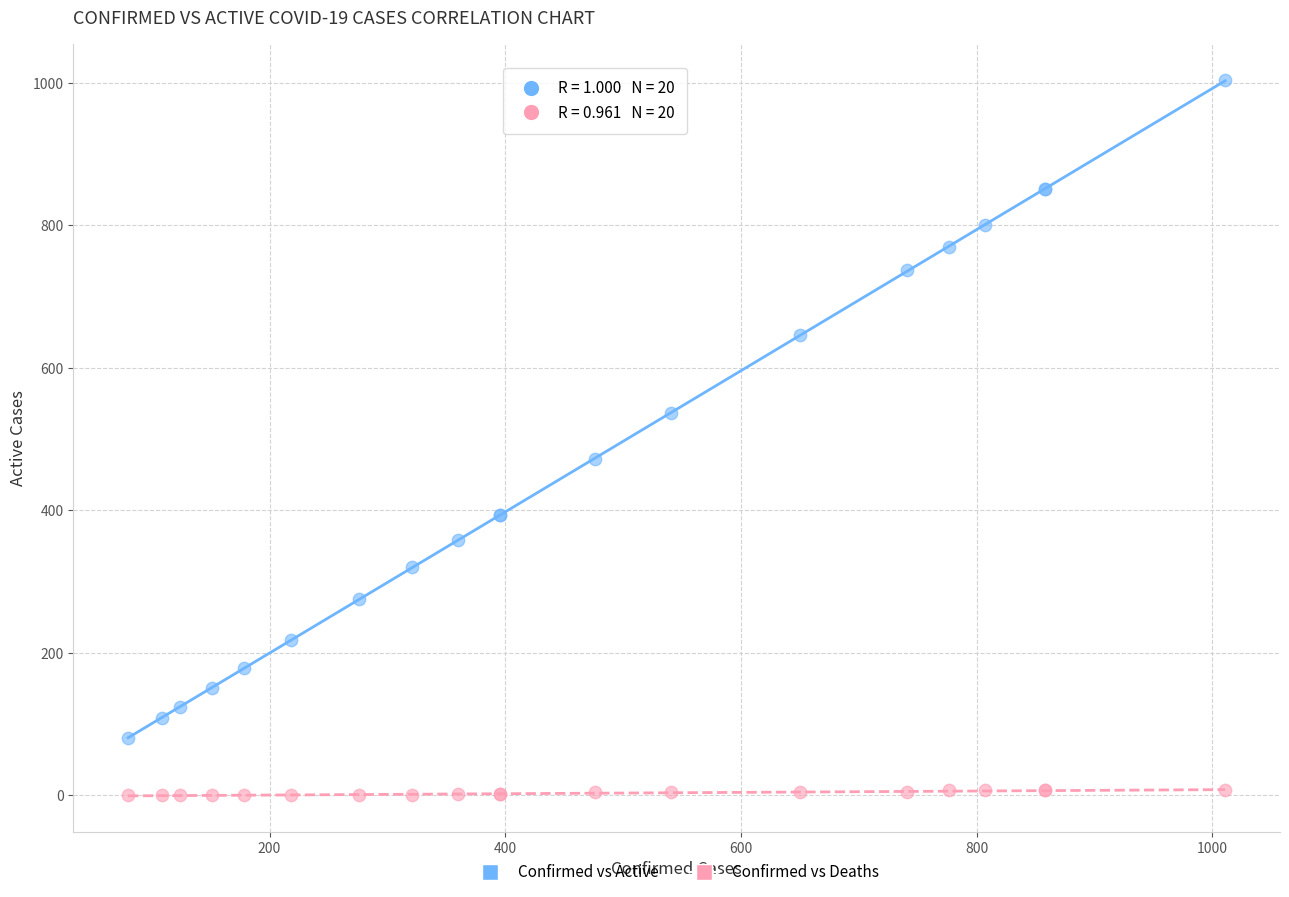

Which series contains the lowest Y value?

Confirmed vs Deaths